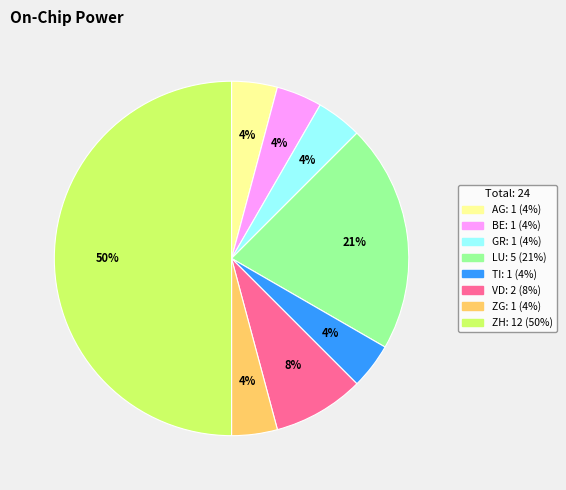

How many slices are in this pie chart?

8